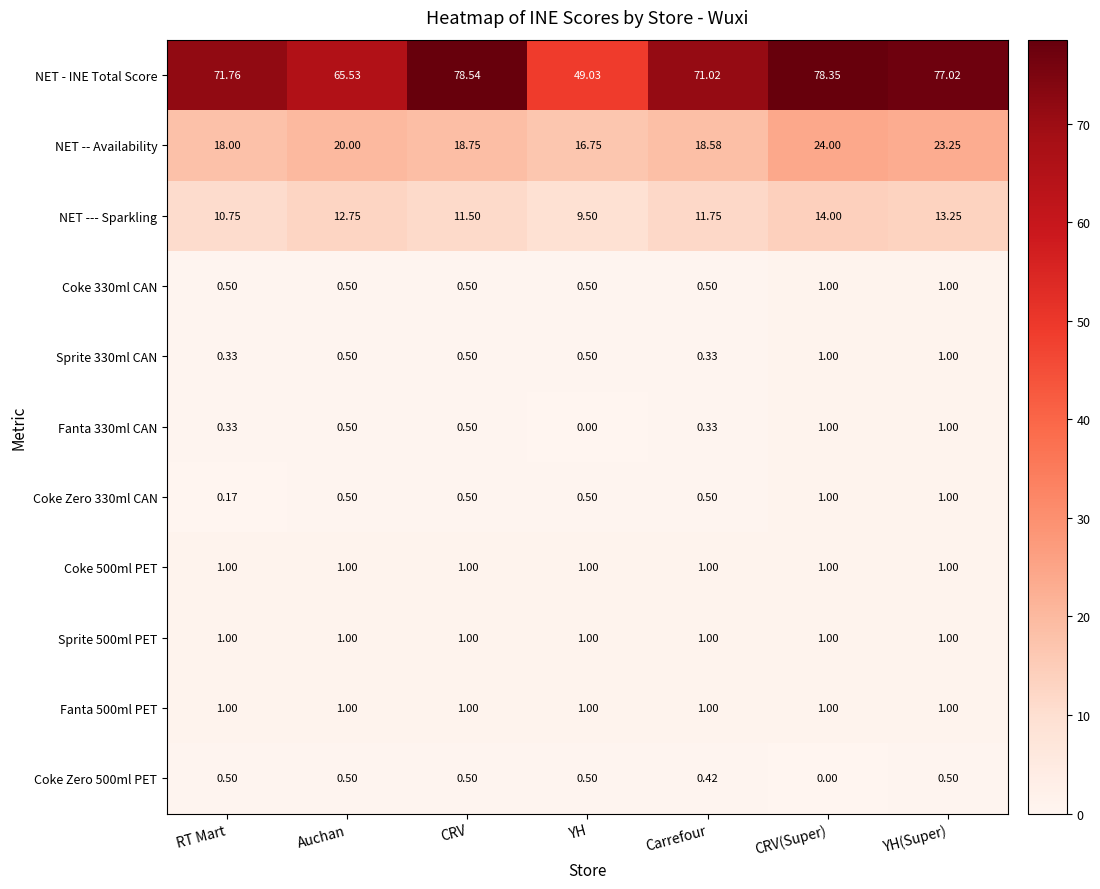

Which series has the largest range (max minus min)?

NET - INE Total Score